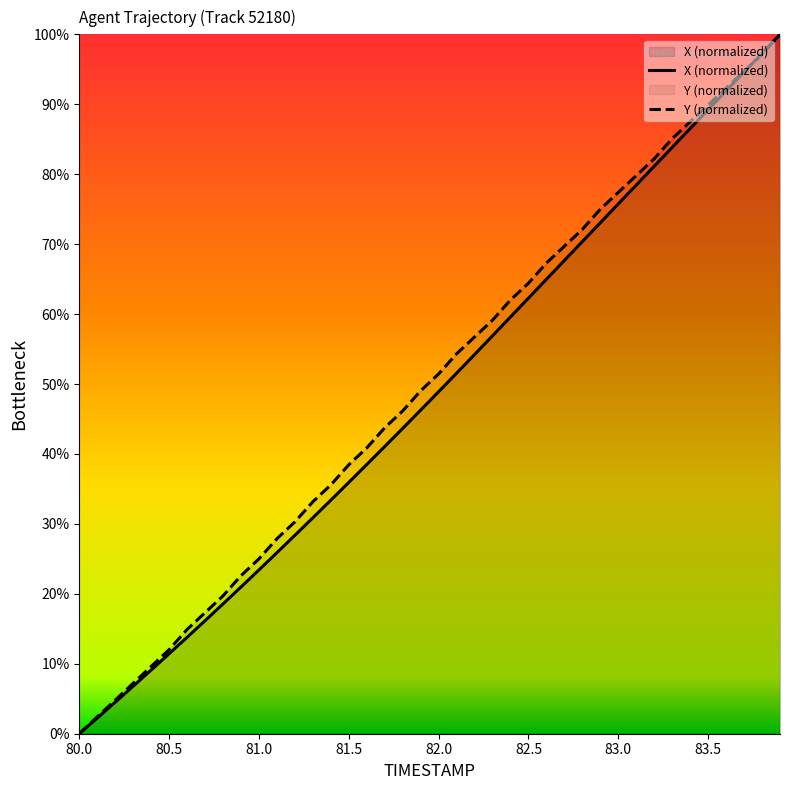

Reading left to right, what are all the values shown in this chart?

TIMESTAMP: 80.0=0.0	80.1=2.4	80.2=4.8	80.3=7.2	80.4=9.6	80.5=12.0	80.6=14.9	80.7=17.3	80.8=19.7	80.9=22.6	81.0=25.0	81.1=27.9	81.2=30.3	81.3=33.2	81.4=35.6	81.5=38.5	81.6=40.9	81.7=43.7	81.8=46.2	81.9=49.0	82.0=51.4	82.1=54.3	82.2=56.7	82.3=59.1	82.4=62.0	82.5=64.4	82.6=67.3	82.7=69.7	82.8=72.1	82.9=75.0	83.0=77.4	83.1=79.8	83.2=82.2	83.3=85.1	83.4=87.5	83.5=89.9	83.6=92.3	83.7=94.7	83.8=97.1	83.9=100.0
X: 80.0=0.0	80.1=2.2	80.2=4.5	80.3=6.8	80.4=9.1	80.5=11.4	80.6=13.8	80.7=16.2	80.8=18.6	80.9=21.0	81.0=23.4	81.1=25.9	81.2=28.4	81.3=30.9	81.4=33.4	81.5=35.9	81.6=38.5	81.7=41.1	81.8=43.7	81.9=46.3	82.0=48.9	82.1=51.5	82.2=54.2	82.3=56.9	82.4=59.6	82.5=62.3	82.6=65.0	82.7=67.7	82.8=70.4	82.9=73.1	83.0=75.8	83.1=78.5	83.2=81.1	83.3=83.8	83.4=86.5	83.5=89.2	83.6=91.9	83.7=94.6	83.8=97.3	83.9=100.0